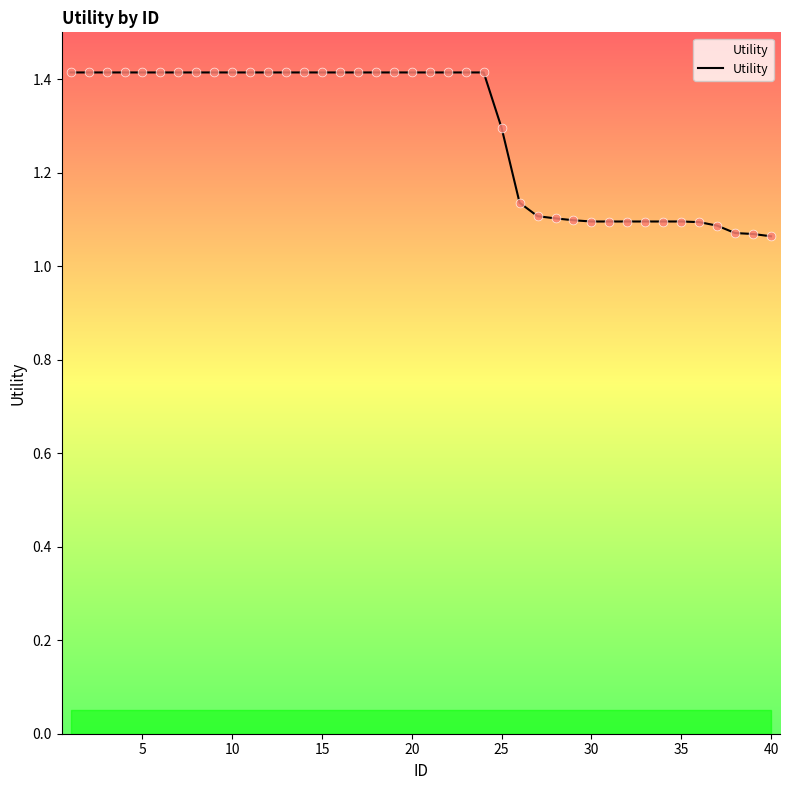

What is the difference between the maximum and minimum values?

0.4